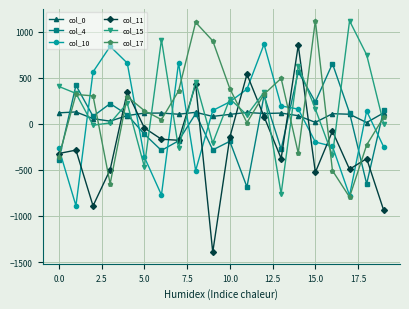

What is the average value of the col_17 series?

150.8